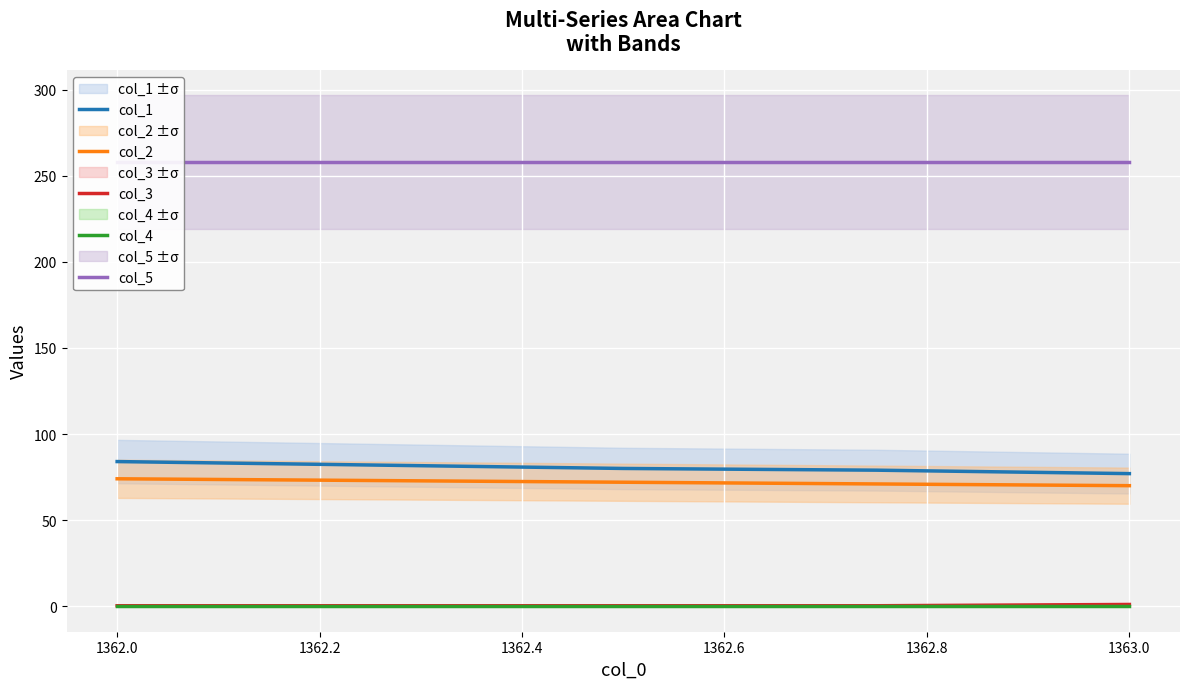

What is the value of the col_1 point at the 4th from the left?

79.0